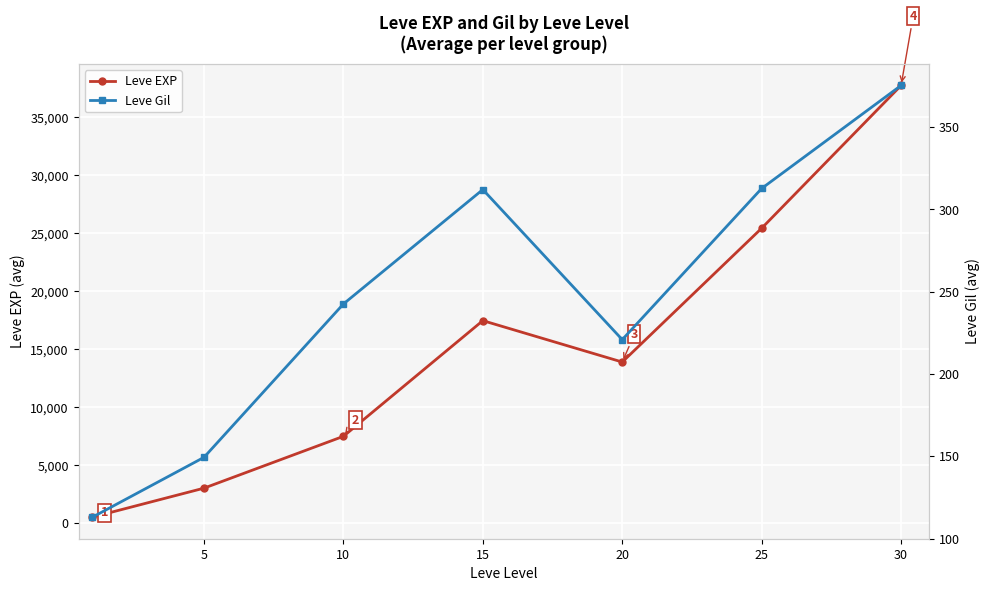

Where is Leve EXP nearest to the value 19112?

15